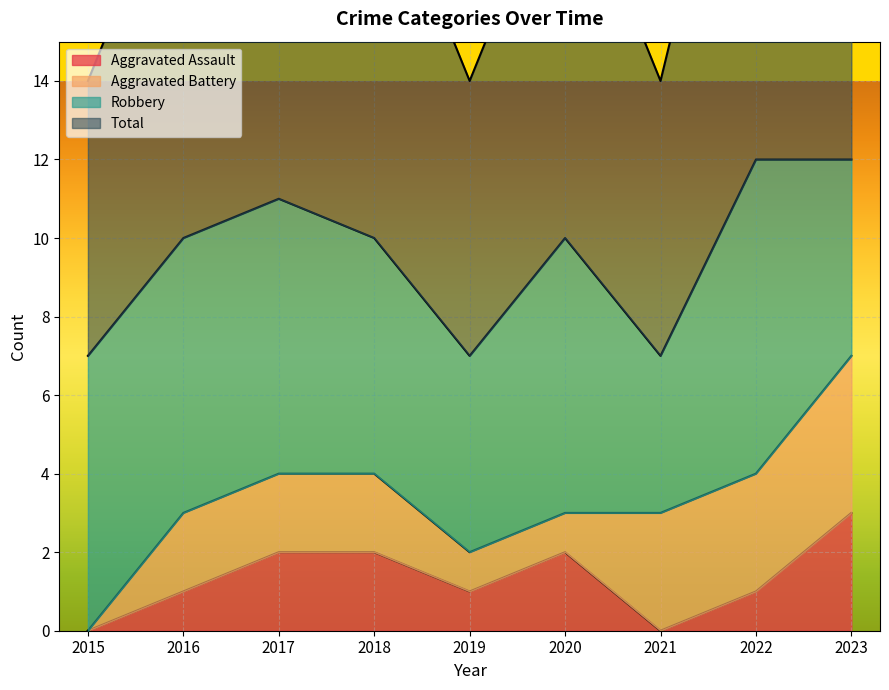

How many Total values are between 7 and 11?

7